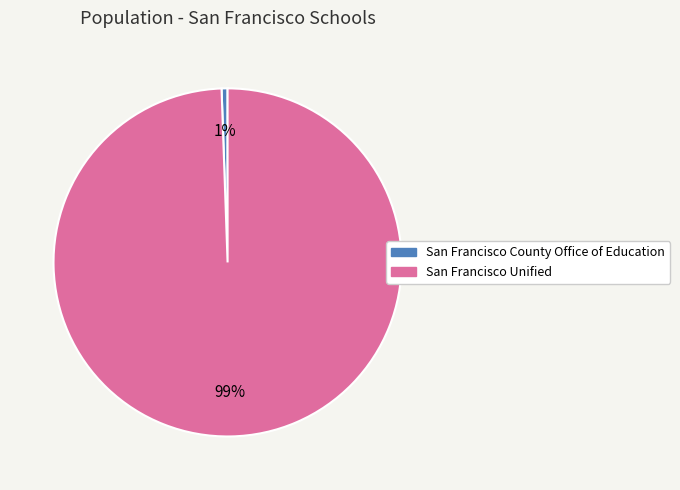

Do San Francisco Unified and San Francisco County Office of Education together represent more than half of the pie?

Yes